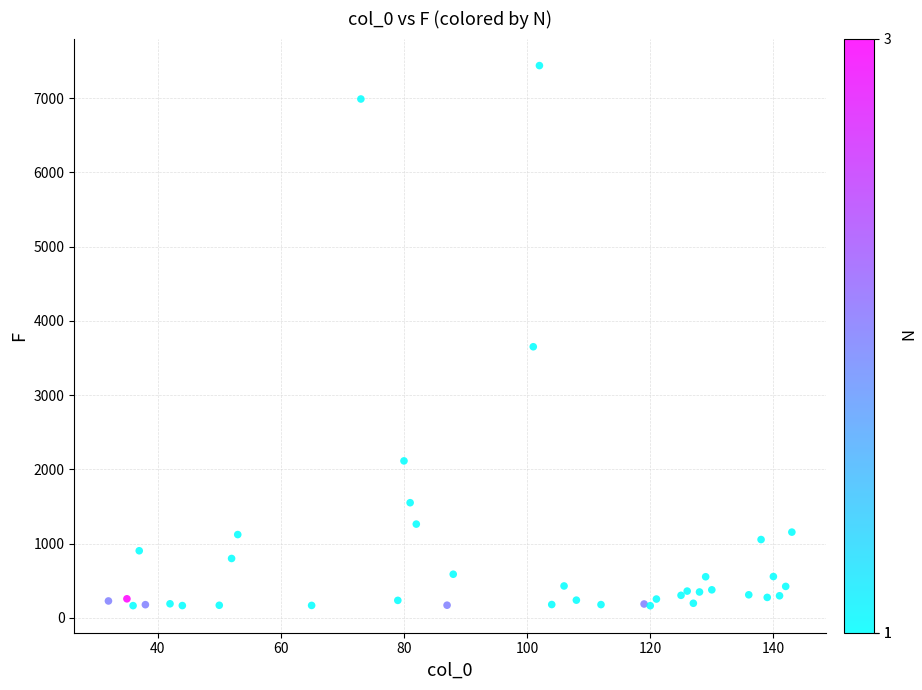

What Y value in the scatter plot is closest to 3801?

3652